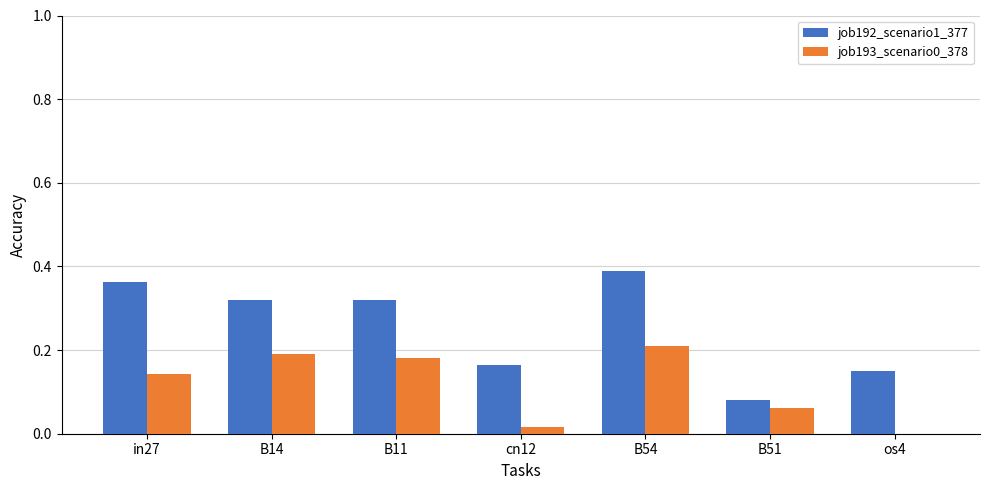

Between B14 and B54, which series saw the biggest shift?

job192_scenario1_377